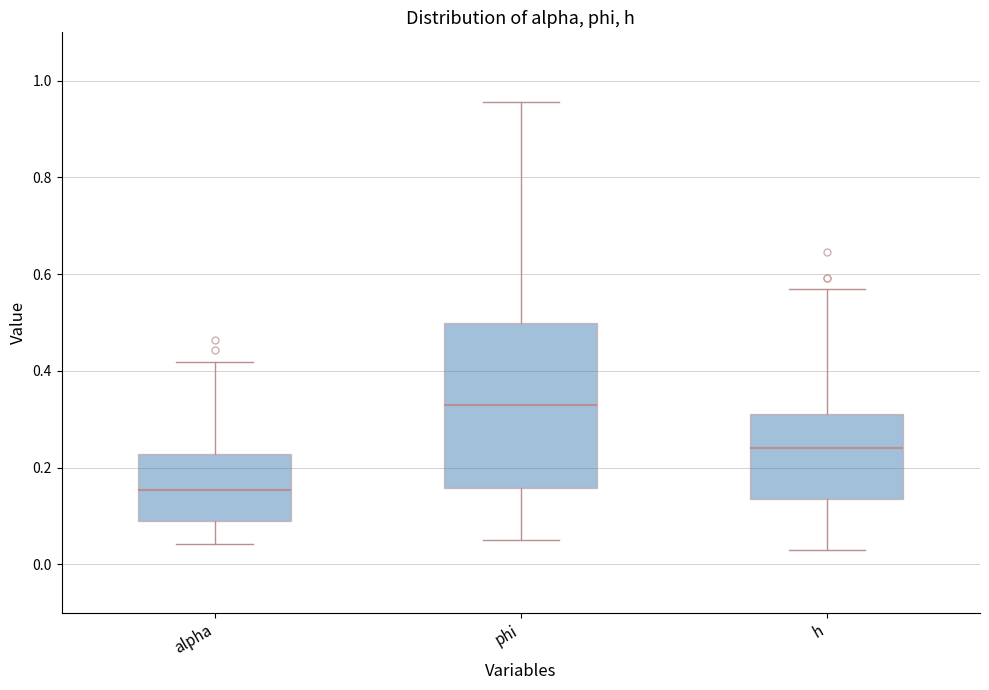

Comparing the boxes themselves (not the whiskers), which one is the tallest?

phi